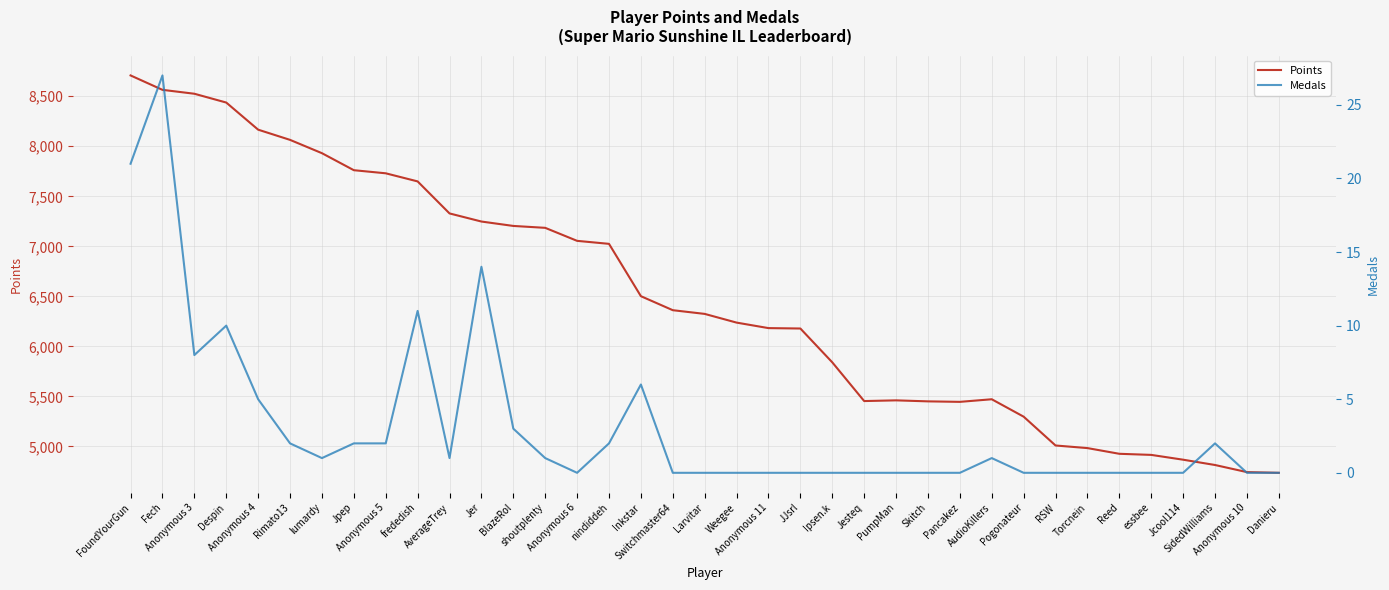

What are all the series names shown in the legend?

Points, Medals